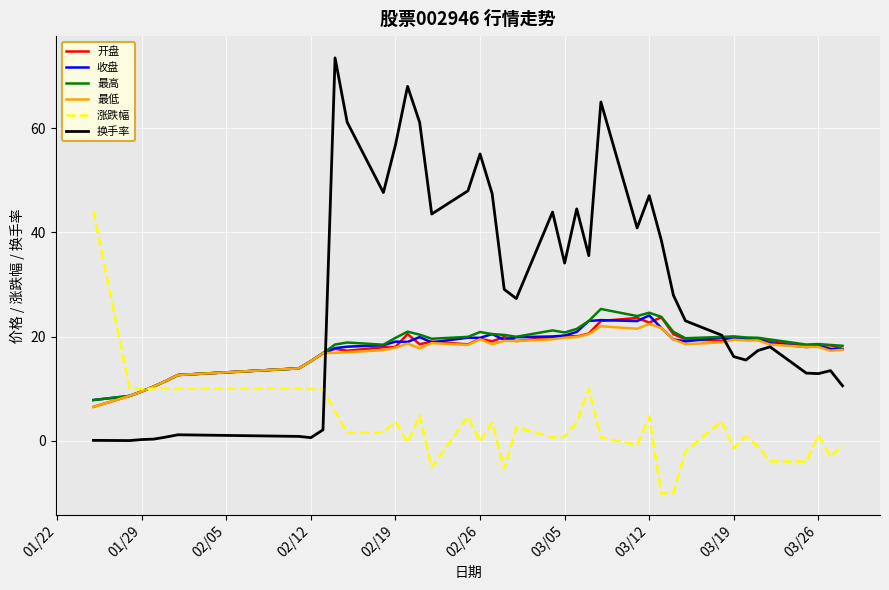

What are all the series names shown in the legend?

开盘, 收盘, 最高, 最低, 涨跌幅, 换手率